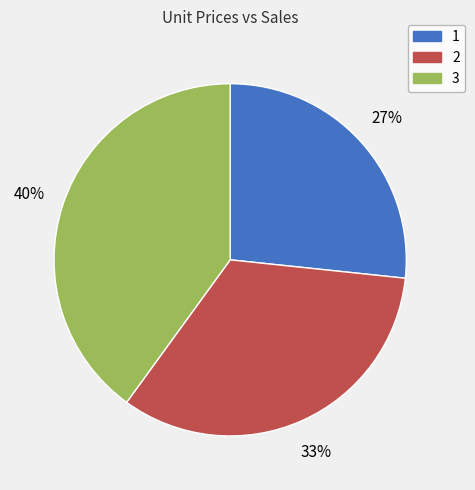

Which category has the smallest portion of the pie?

1